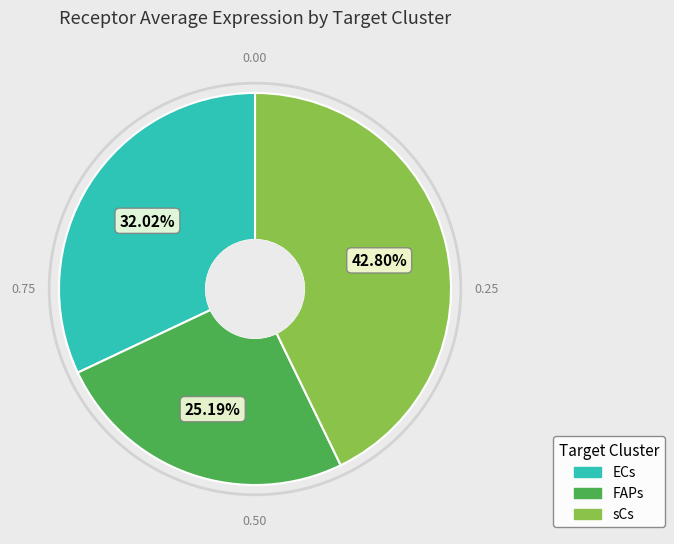

Which slice is the smallest?

FAPs